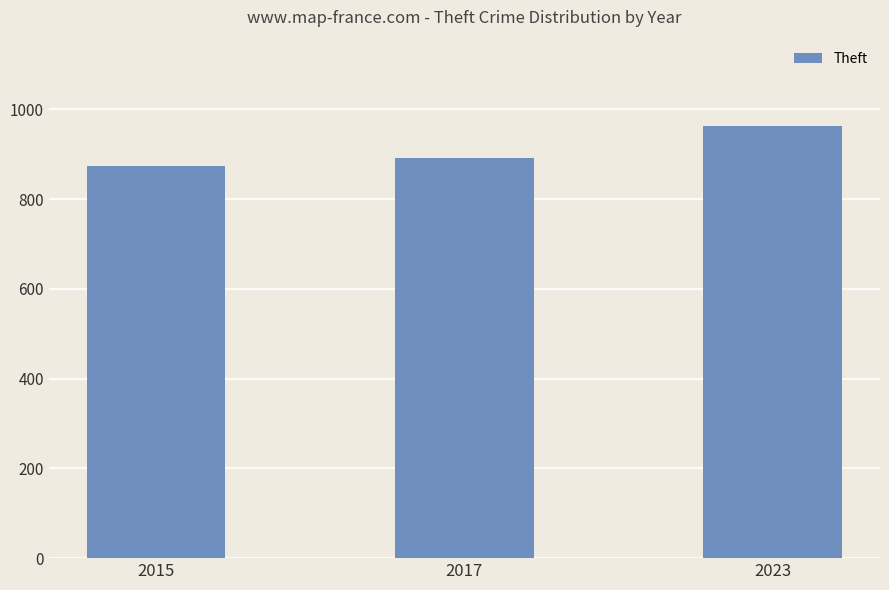

What is the value of the 3rd bar from the left?

963